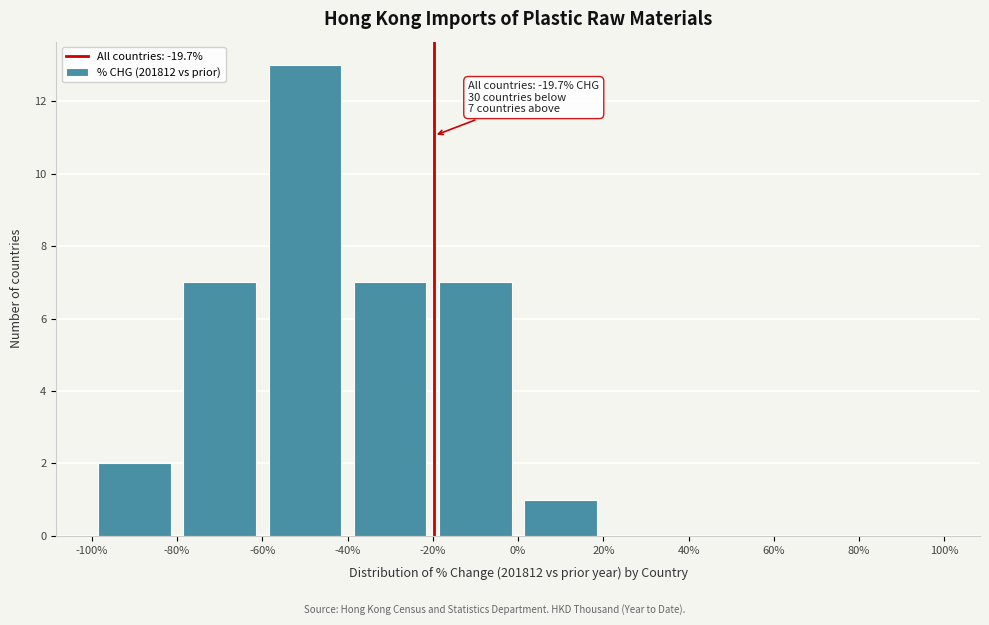

Over which range of the x-axis is the bar tallest?

-60% to -40%